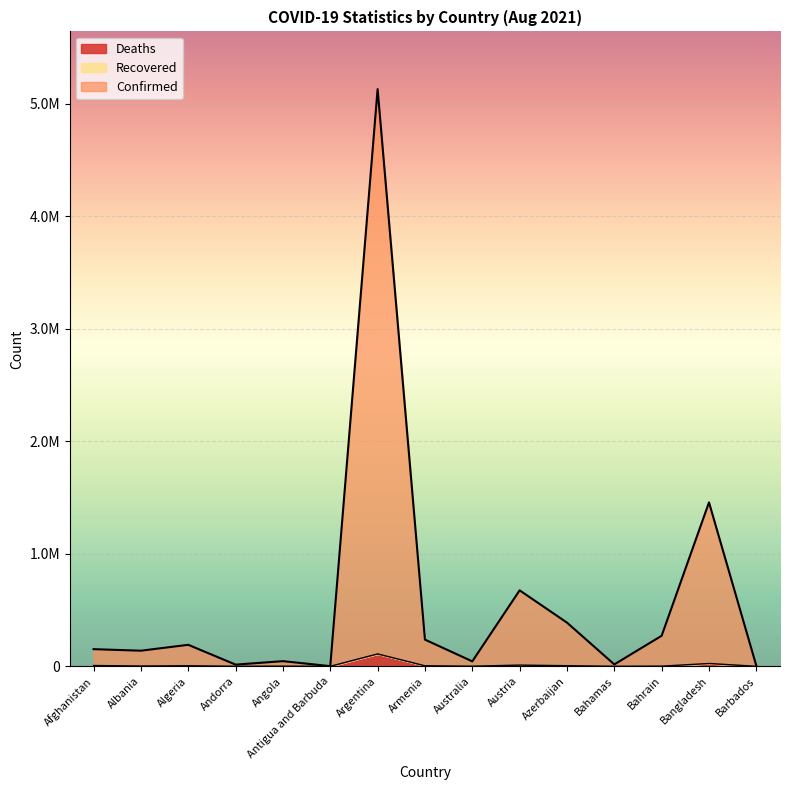

Reading left to right, list all the values displayed in this chart.

Confirmed: 152448	138790	191171	14988	45817	1490	5130852	237249	44026	675405	388437	16962	271534	1457194	4628
Deaths: 7054	2477	4984	129	1140	43	110217	4737	981	10761	5279	330	1386	25143	48